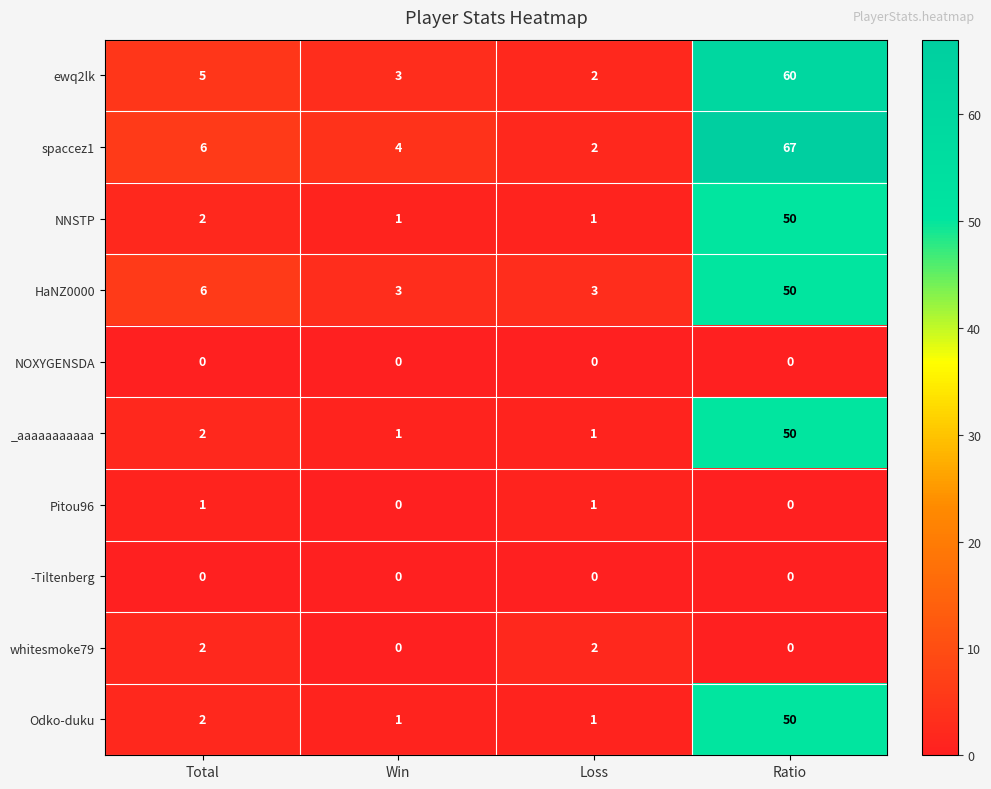

What is the total value across all series at Total?

26